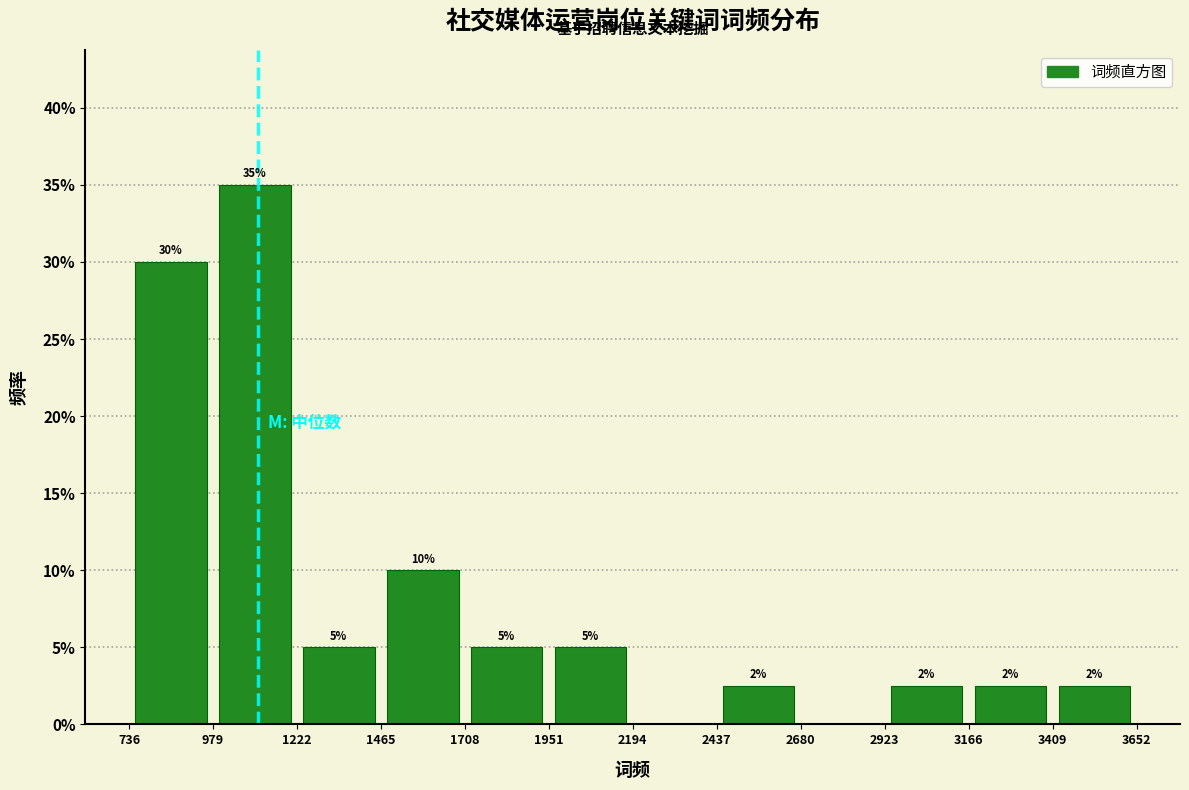

Which range on the x-axis has the tallest bar?

979 to 1222